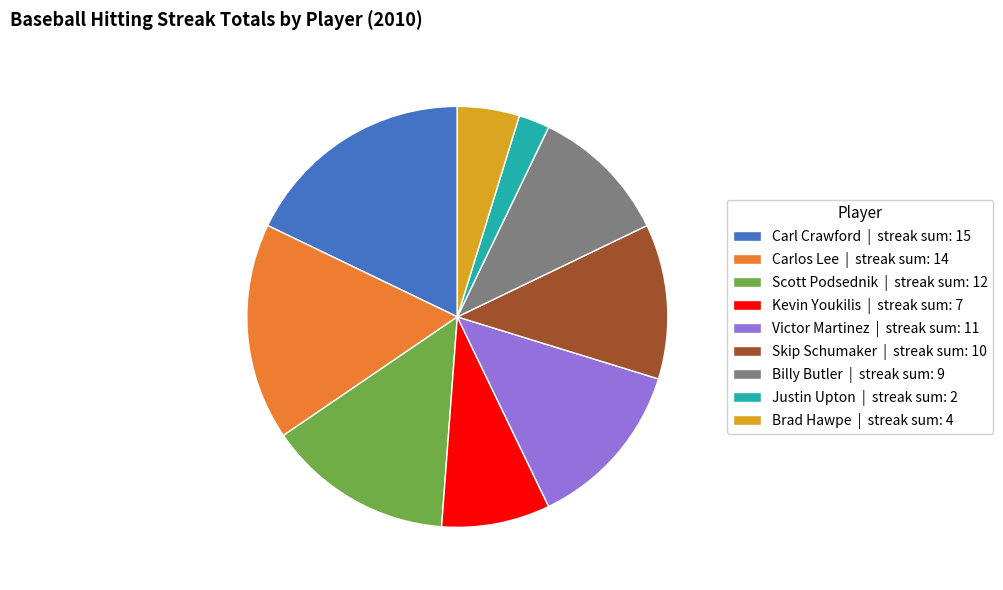

Between Carl Crawford | streak sum: 15 and Scott Podsednik | streak sum: 12, which is larger?

Carl Crawford | streak sum: 15